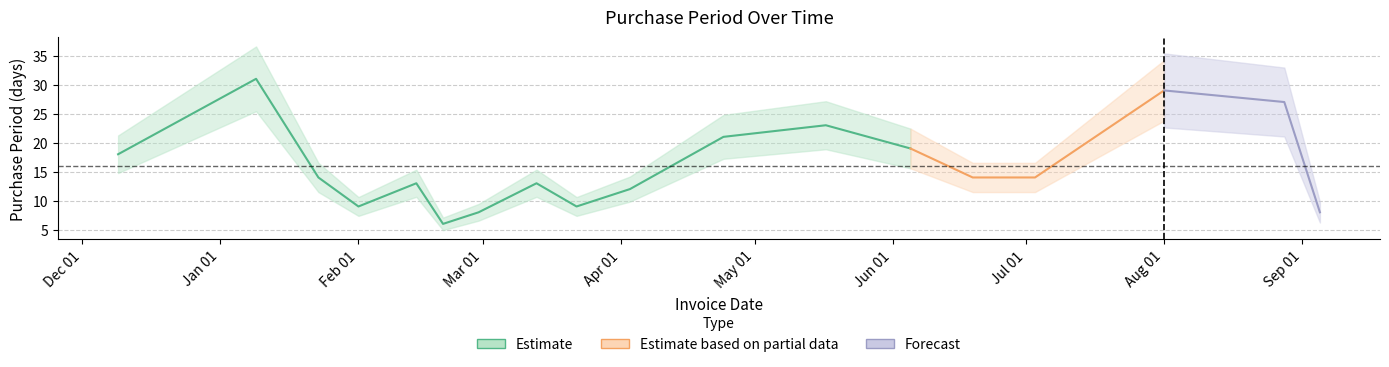

How many values exceed 14?

7